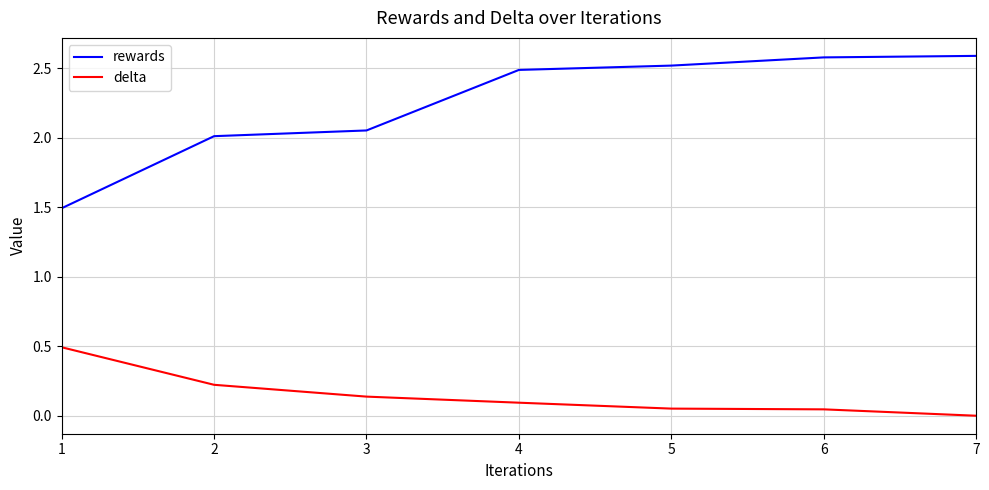

Is the value of rewards at 6 greater than the value of delta at 6?

Yes